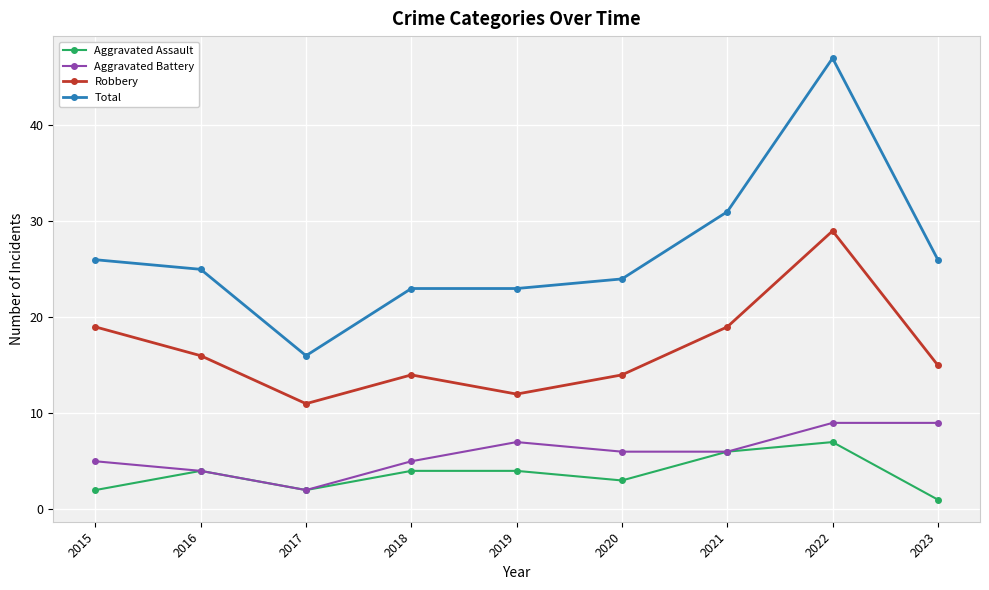

True or false: Total and Robbery intersect in this chart.

False